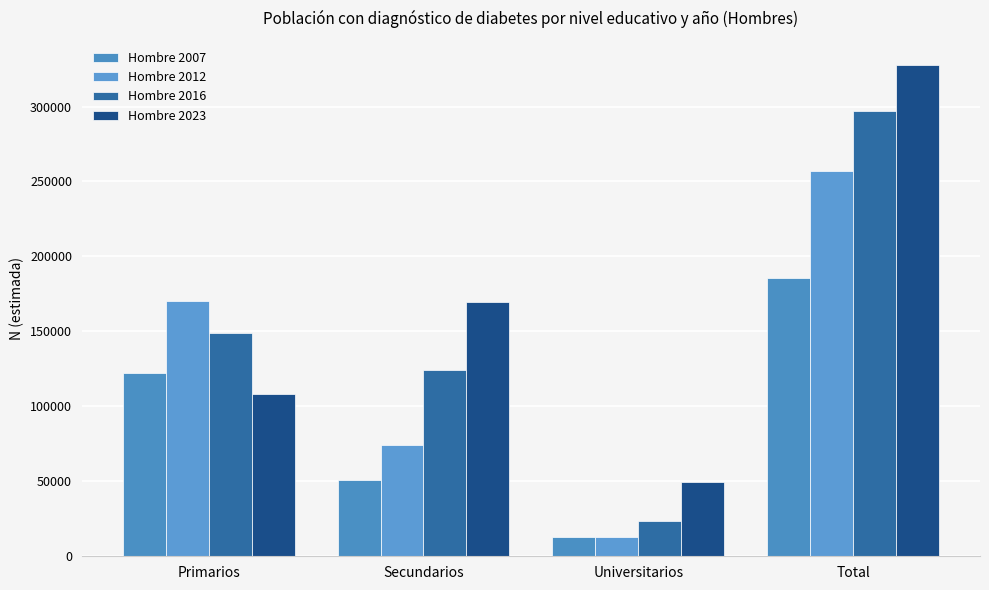

How many data points in Hombre 2016 are less than 148991?

2